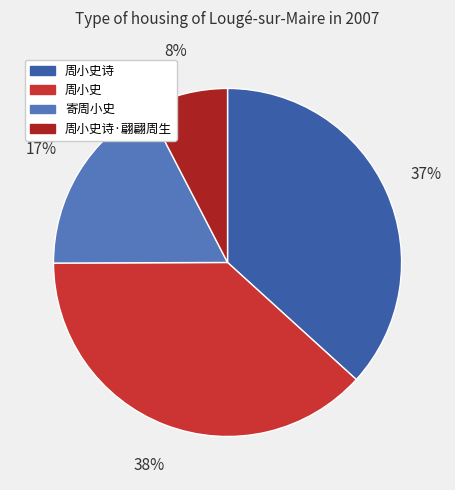

To the nearest percent, what is the average slice percentage?

25%